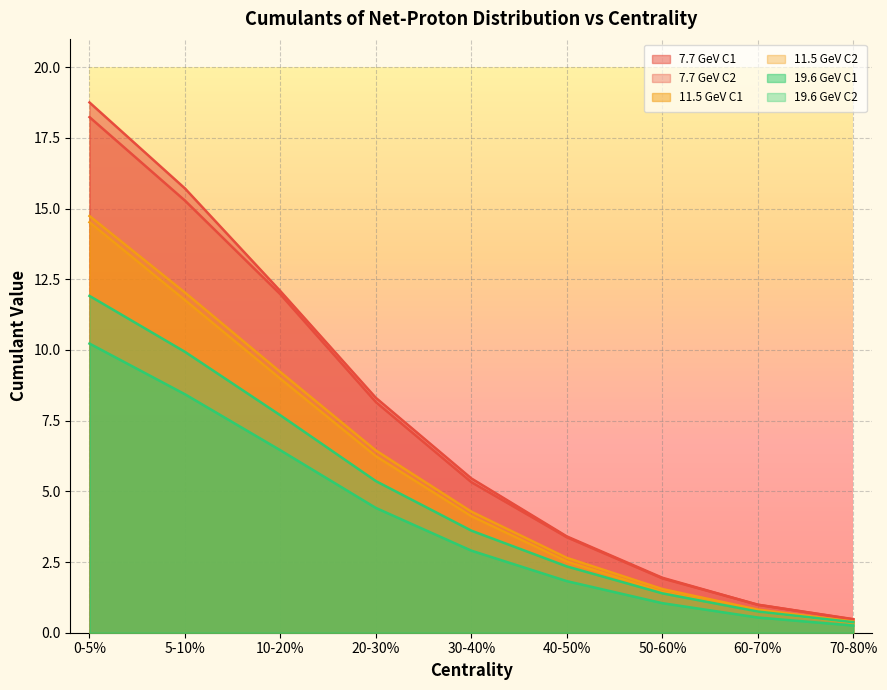

Does the chart display data point markers on the line(s)?

No